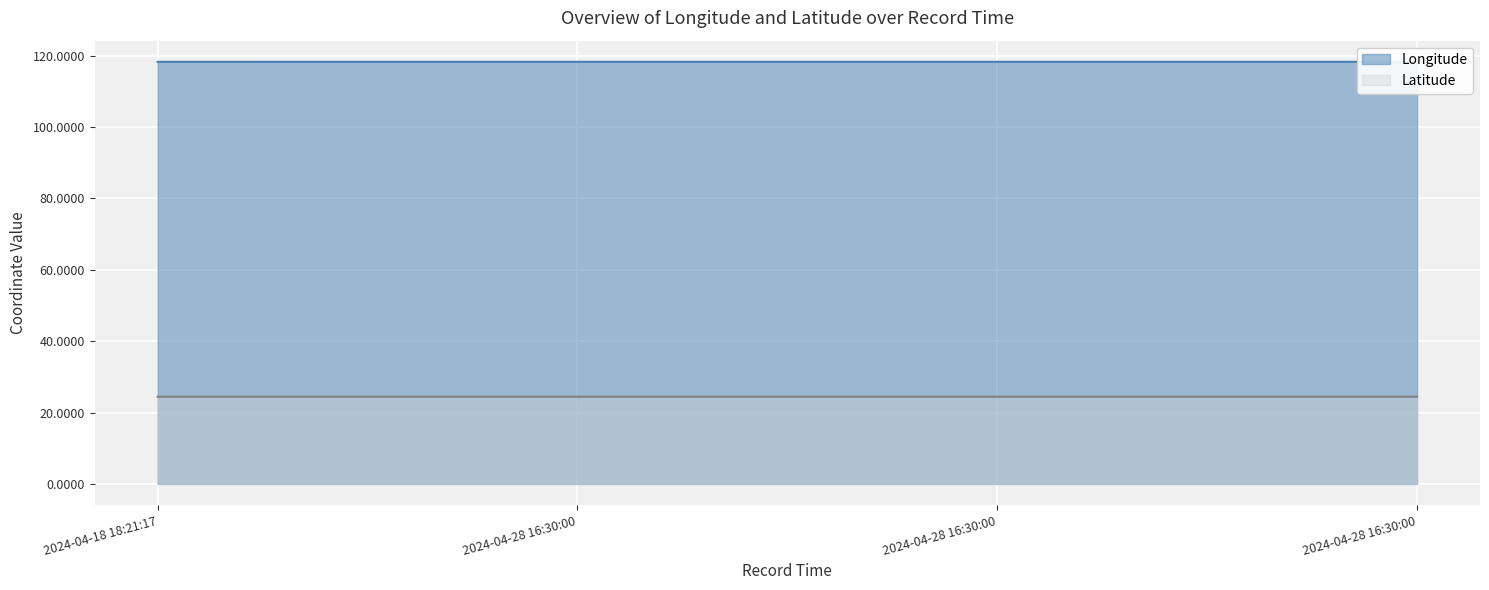

Which series has the largest total across all categories?

Longitude